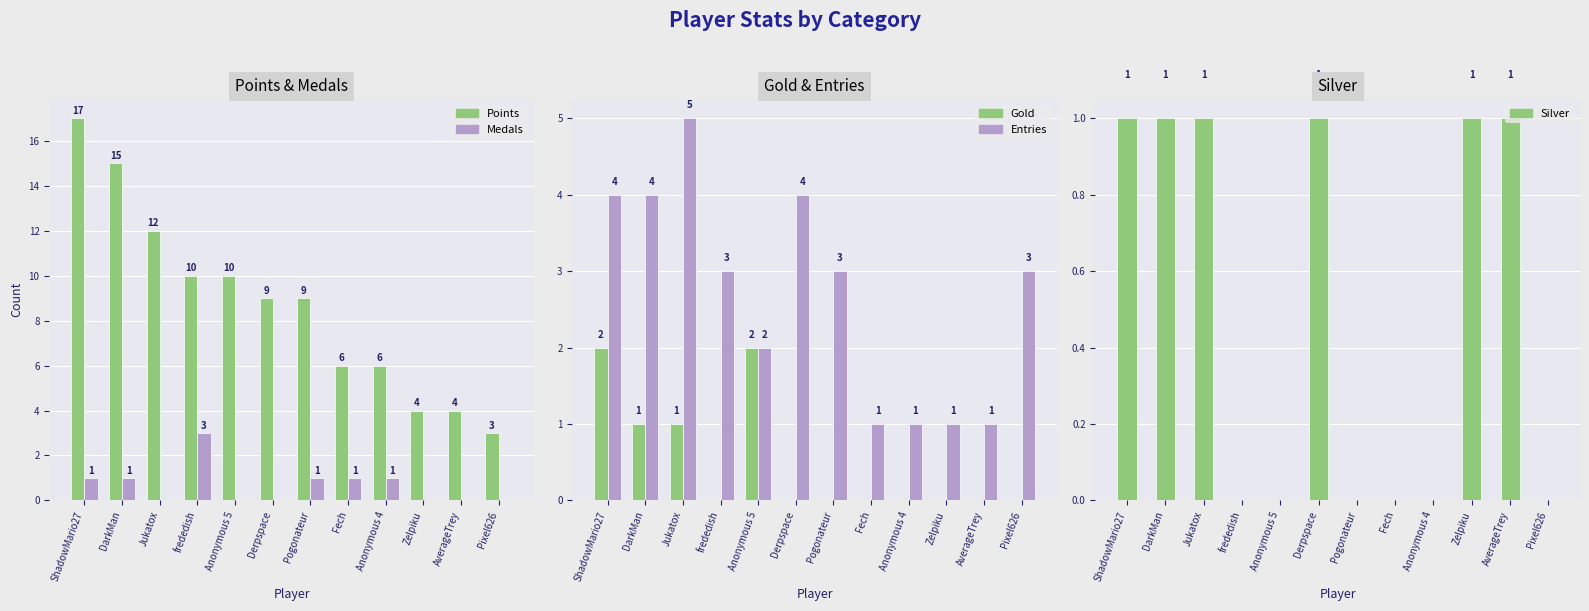

Reading right to left, transcribe all the data shown in this chart.

Points: 3	4	4	6	6	9	9	10	10	12	15	17
Medals: 0	0	0	1	1	1	0	0	3	0	1	1
Gold: 0	0	0	0	0	0	0	2	0	1	1	2
Entries: 3	1	1	1	1	3	4	2	3	5	4	4
Silver: 0	1	1	0	0	0	1	0	0	1	1	1